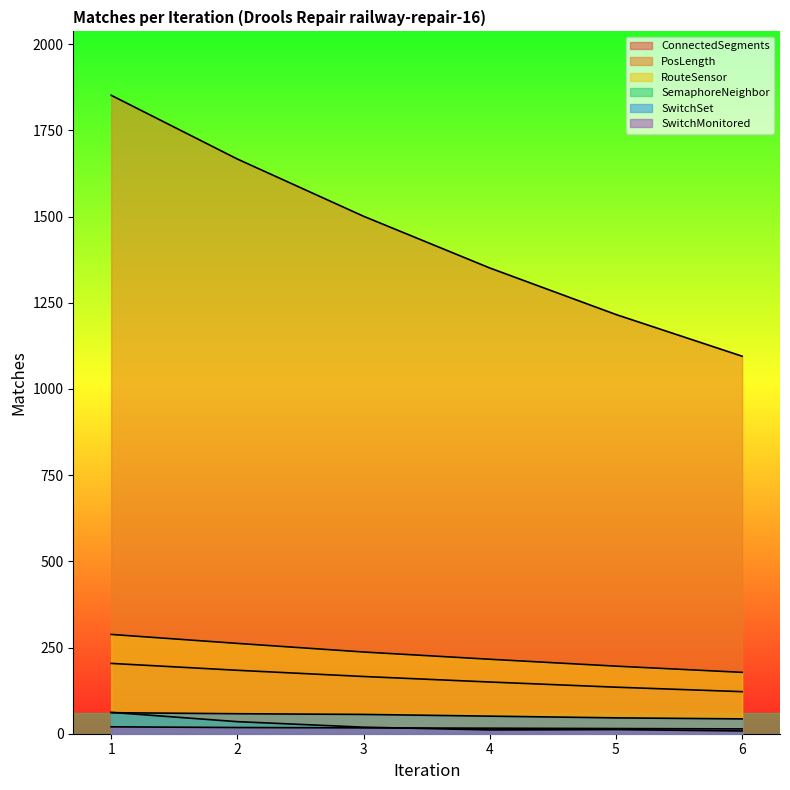

Reading left to right, transcribe all the data shown in this chart.

ConnectedSegments: 1=204	2=184	3=166	4=150	5=135	6=122
PosLength: 1=1852	2=1667	3=1501	4=1351	5=1216	6=1095
RouteSensor: 1=288	2=262	3=237	4=216	5=196	6=178
SemaphoreNeighbor: 1=62	2=35	3=19	4=11	5=12	6=8
SwitchSet: 1=61	2=58	3=56	4=51	5=46	6=43
SwitchMonitored: 1=20	2=18	3=17	4=16	5=15	6=14